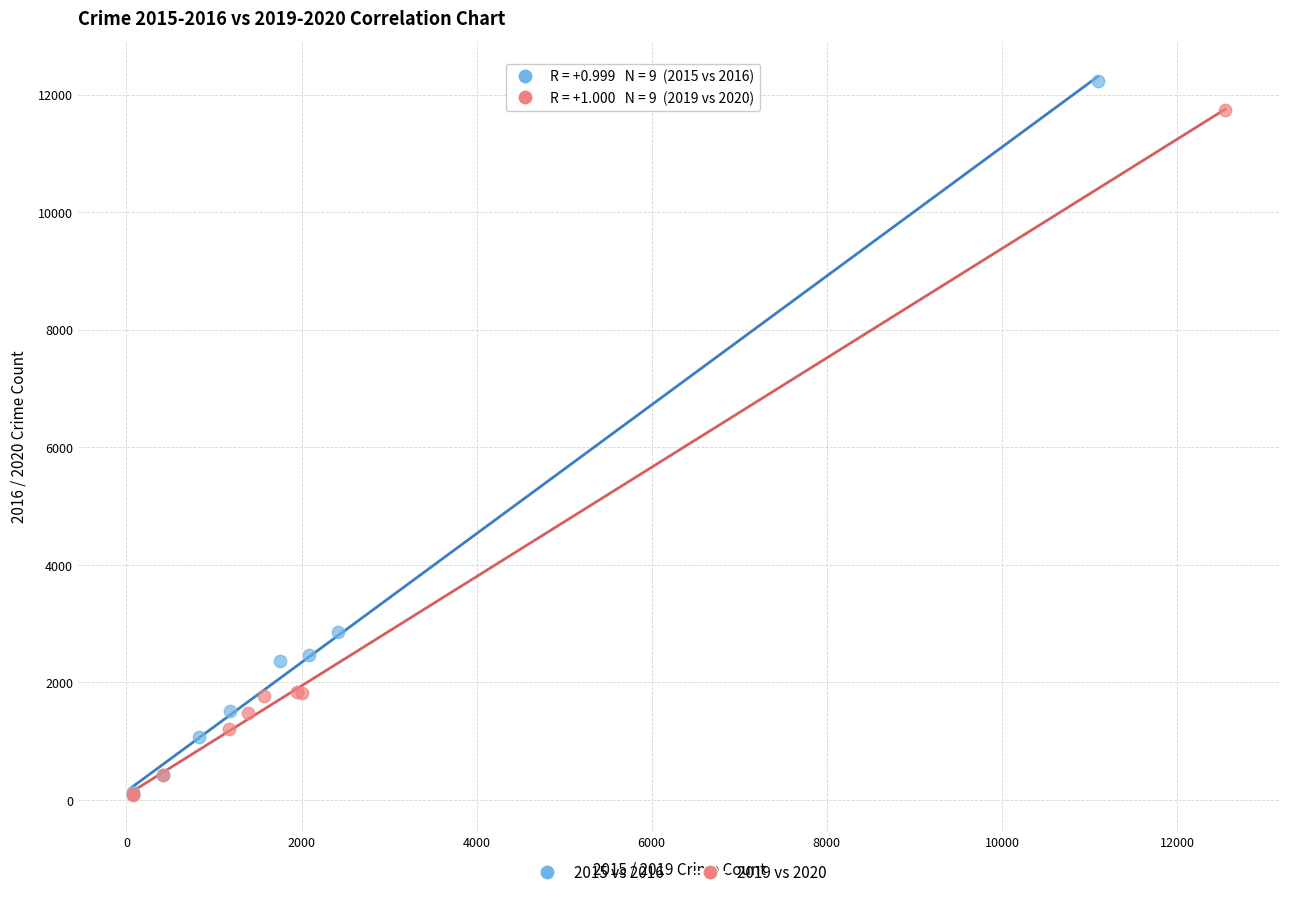

Which series has the largest Y range (max minus min)?

2015 vs 2016